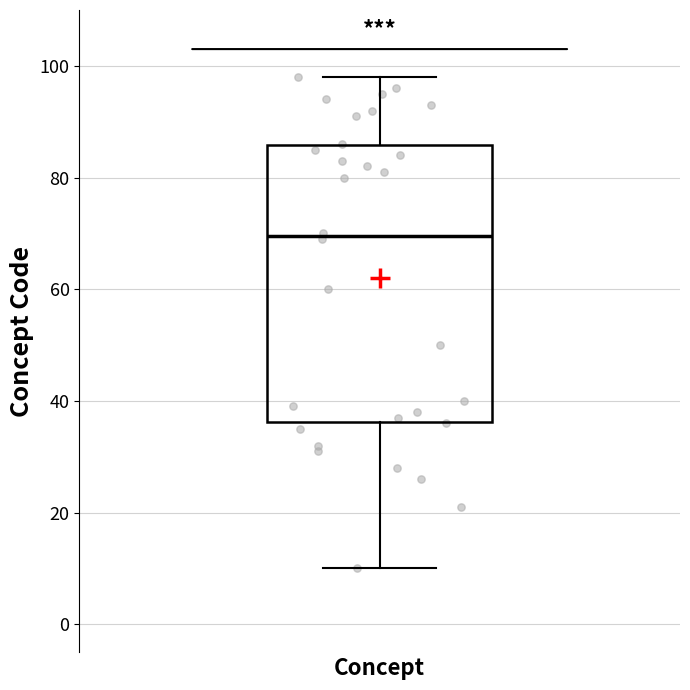

Read this box plot against the y-axis: the position of the median line, the range covered by the box, and the ends of both whiskers. The values are not printed on the chart, so give them approximately, as read against the axis.

median 70, box 36 to 86, whiskers 10 to 98